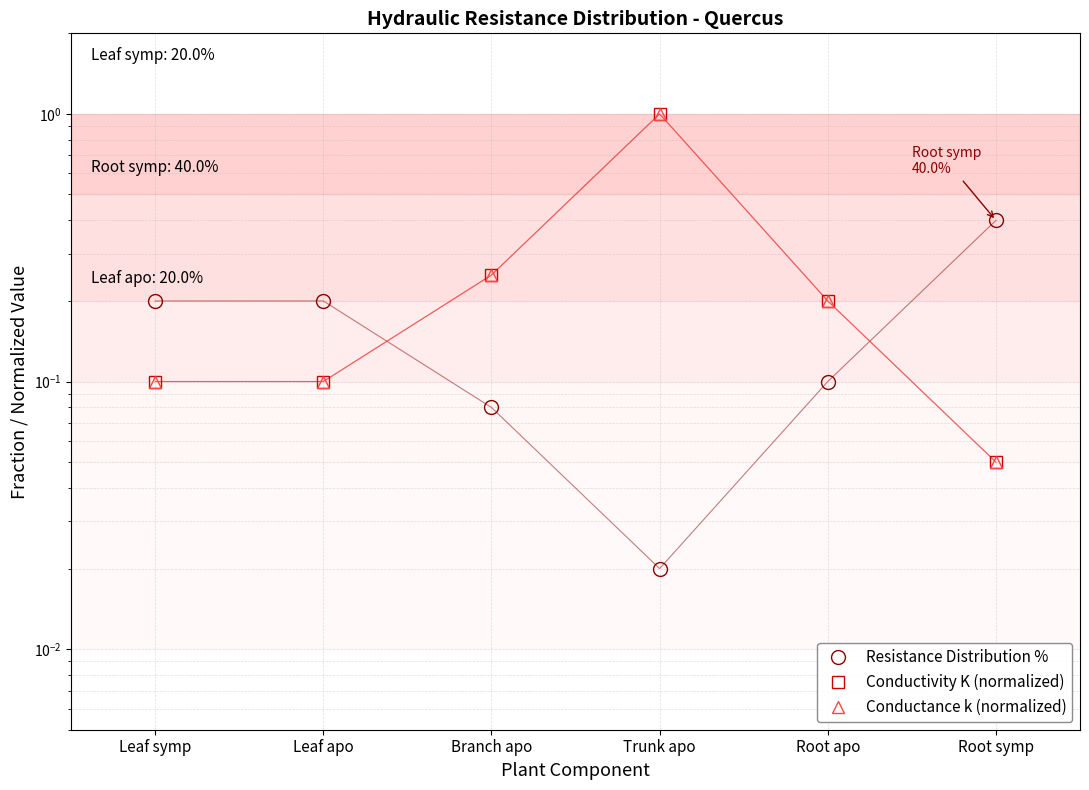

What position from the right is Root symp?

1